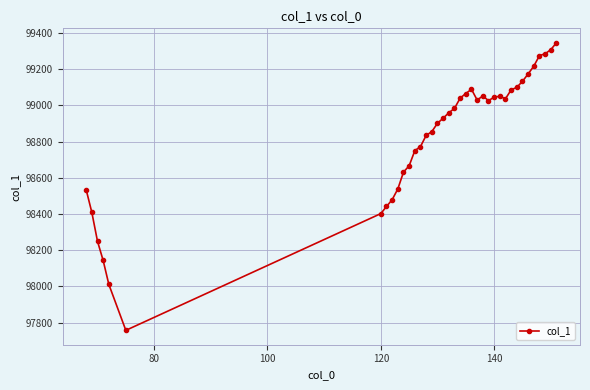

How many values exceed 98983?

19